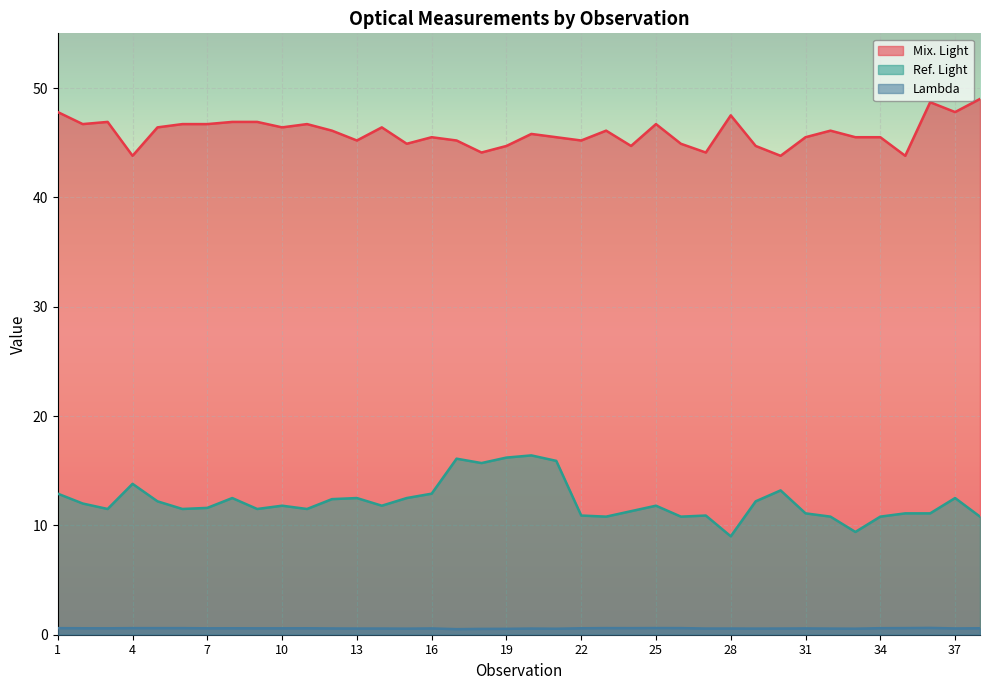

Does the chart display data point markers on the line(s)?

No